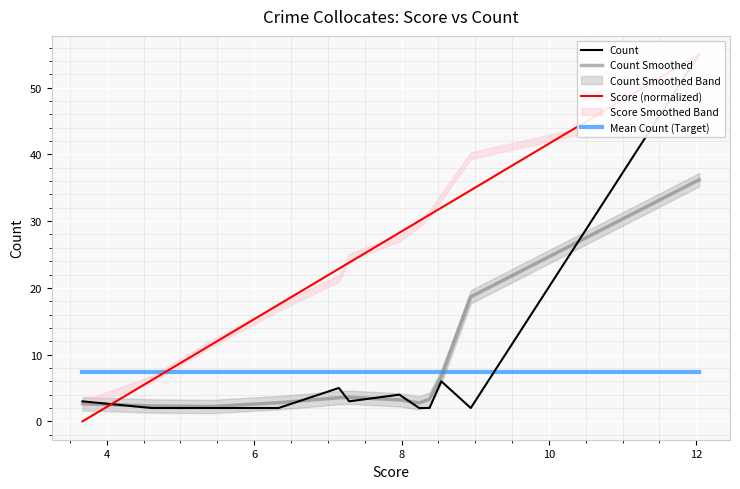

After their last crossing, which series has the higher values: Mean Count (Target) or Count Smoothed?

Count Smoothed